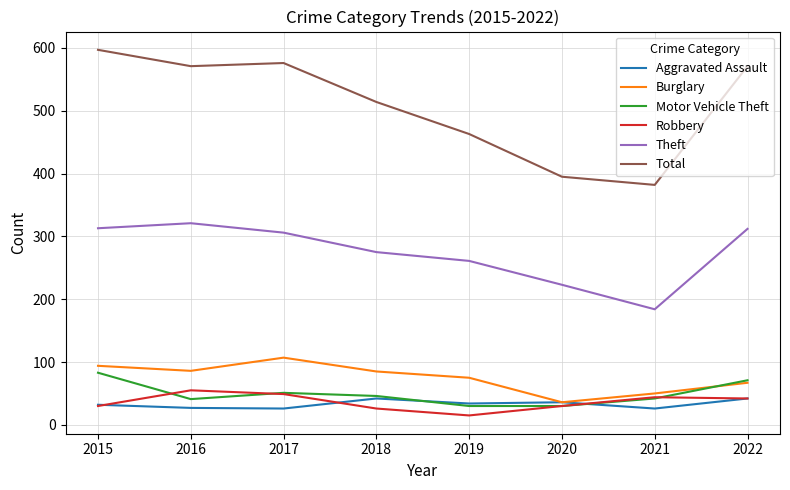

What is the difference between the second highest and minimum values in the Burglary series?

58